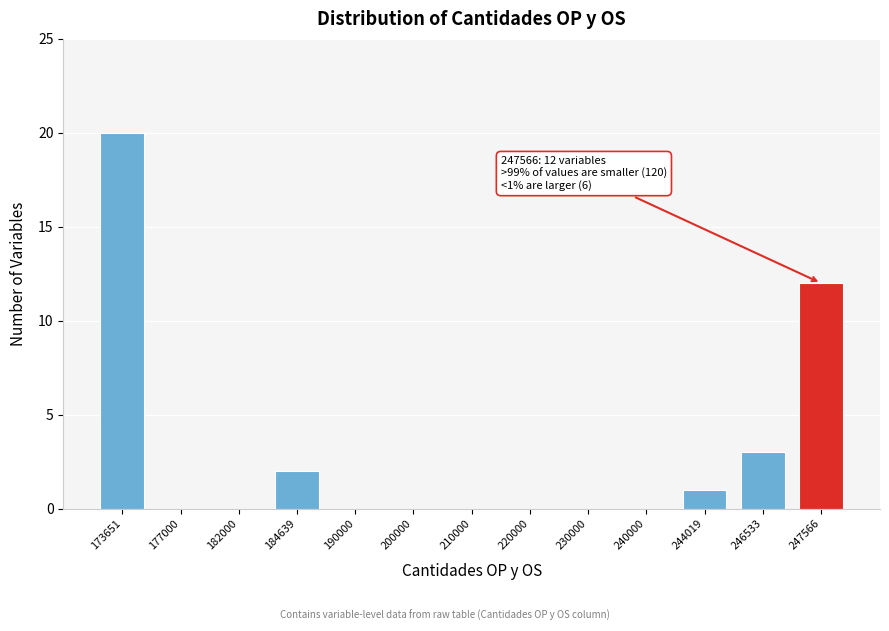

Reading left to right, list all the values displayed in this chart.

173651=20	177000=0	182000=0	184639=2	190000=0	200000=0	210000=0	220000=0	230000=0	240000=0	244019=1	246533=3	247566=12